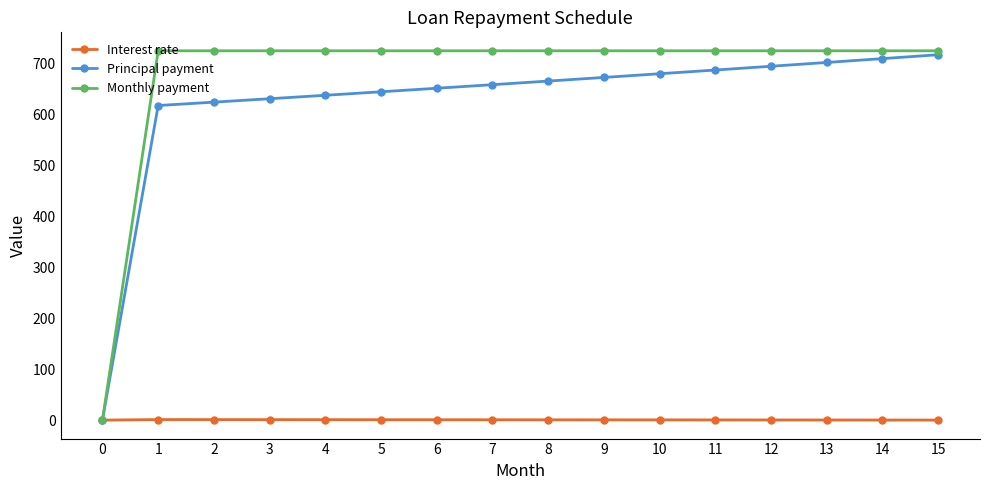

What is the spread (max minus min) of values at 6?

724.7